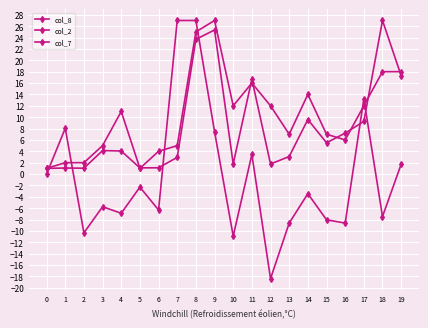

What is the value of the col_7 point at the 9th from the left?

27.0